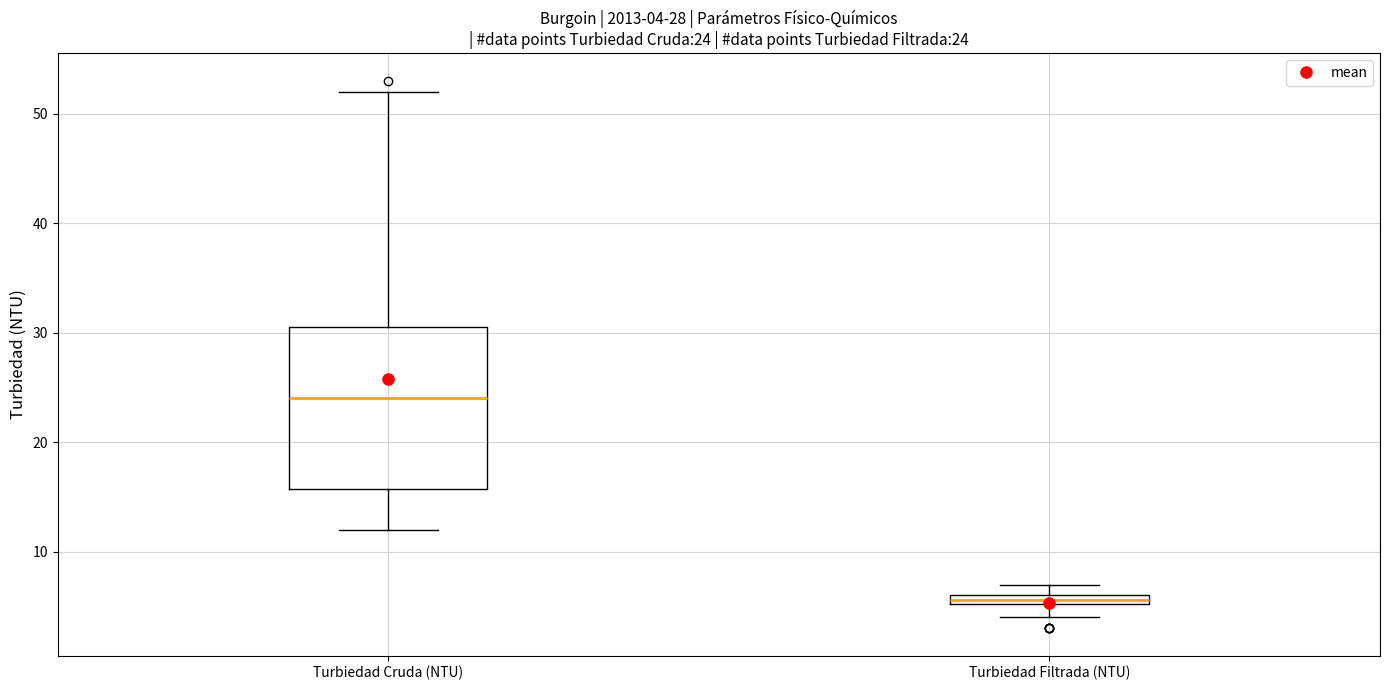

Comparing the boxes themselves (not the whiskers), which one is the tallest?

Turbiedad Cruda (NTU)